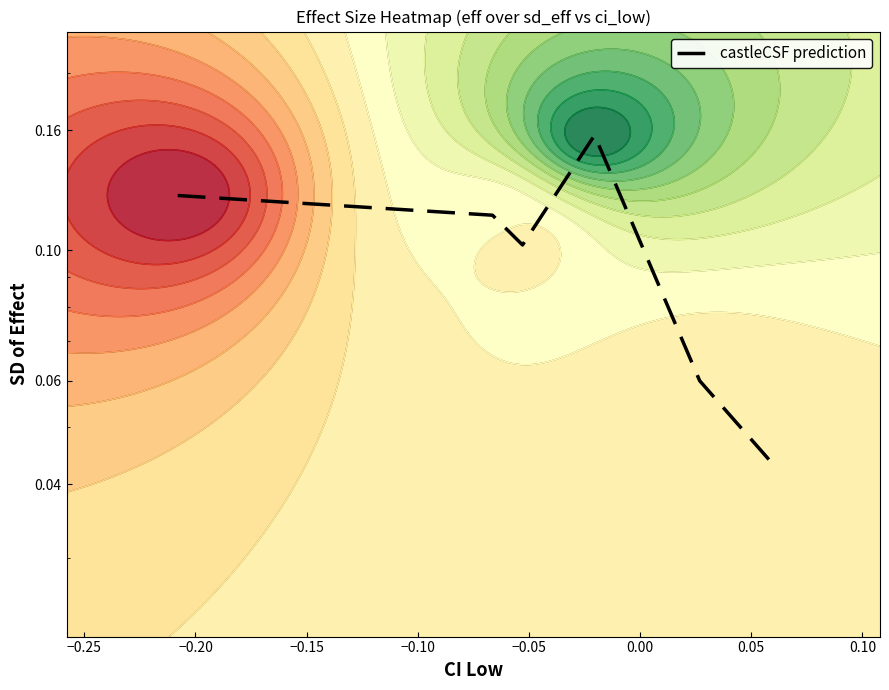

Is it true that the value at −0.20 is 0.1?

False